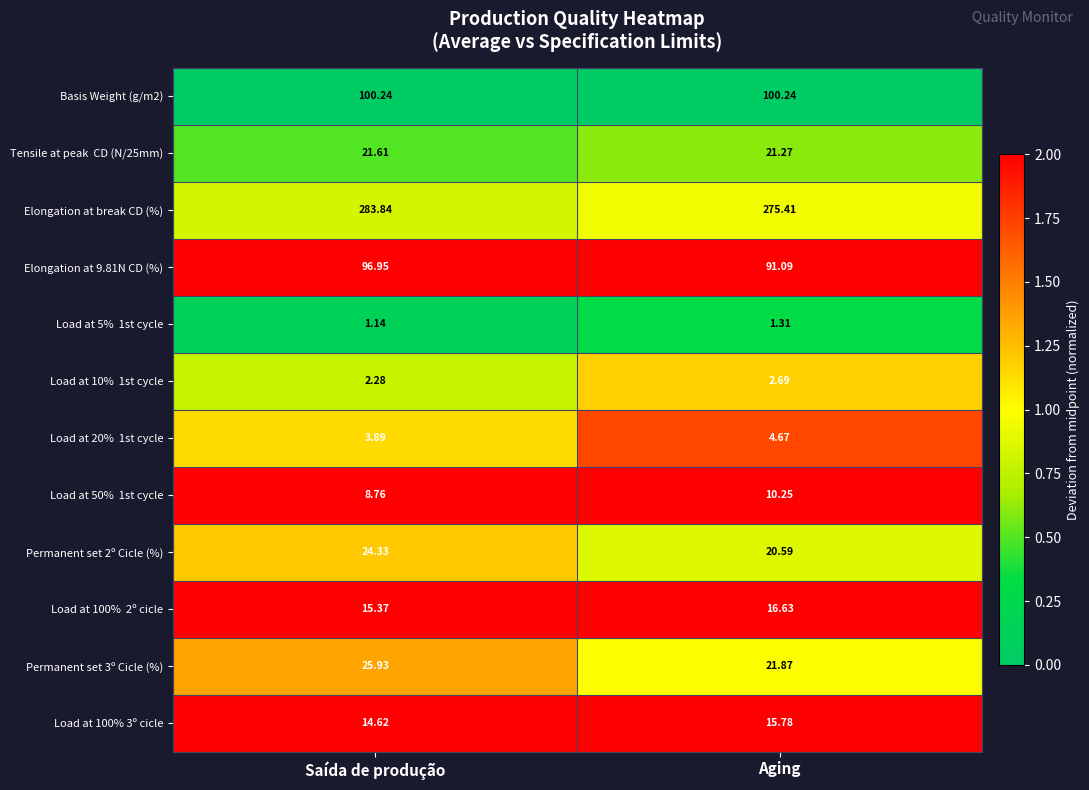

Rank the categories by Permanent set 3º Cicle (%) value from highest to lowest.

Saída de produção, Aging